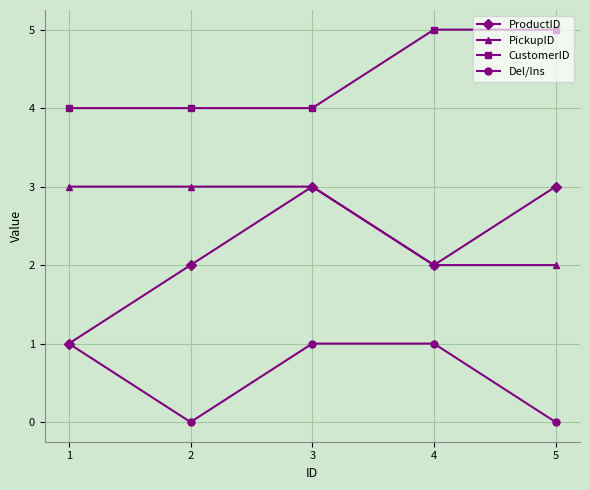

Reading left to right, what are all the values shown in this chart?

ProductID: 1	2	3	2	3
PickupID: 3	3	3	2	2
CustomerID: 4	4	4	5	5
Del/Ins: 1	0	1	1	0